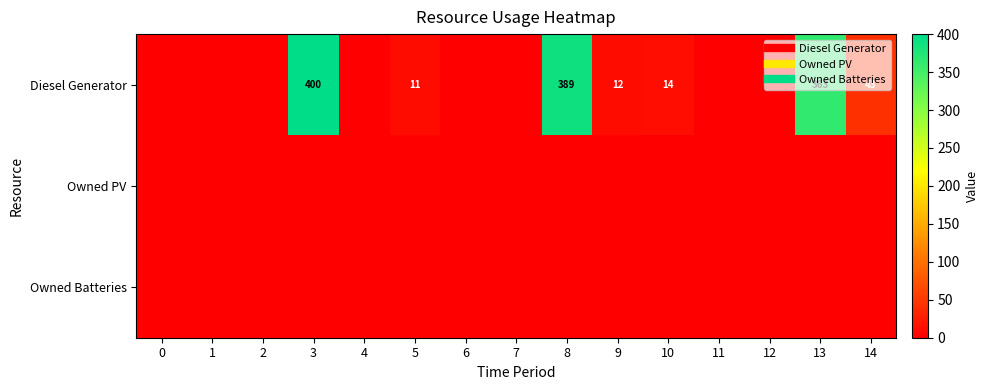

True or false: row_1 has a value of 0 at 1.

True